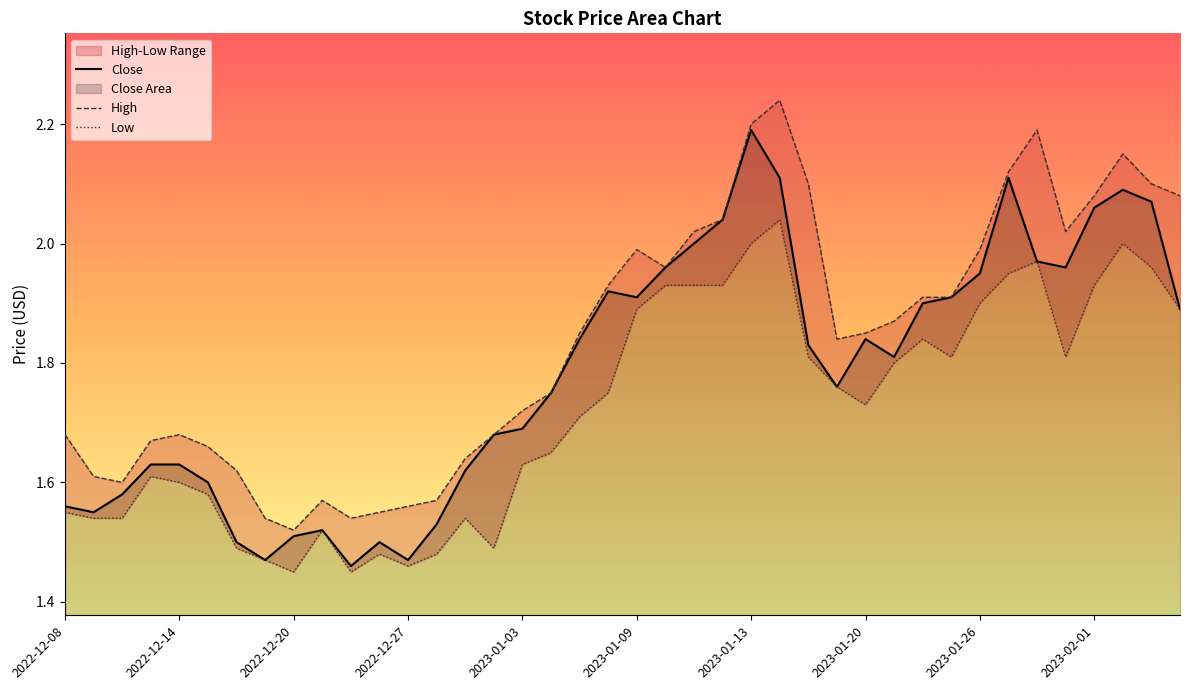

What is the minimum value for Low?

1.5